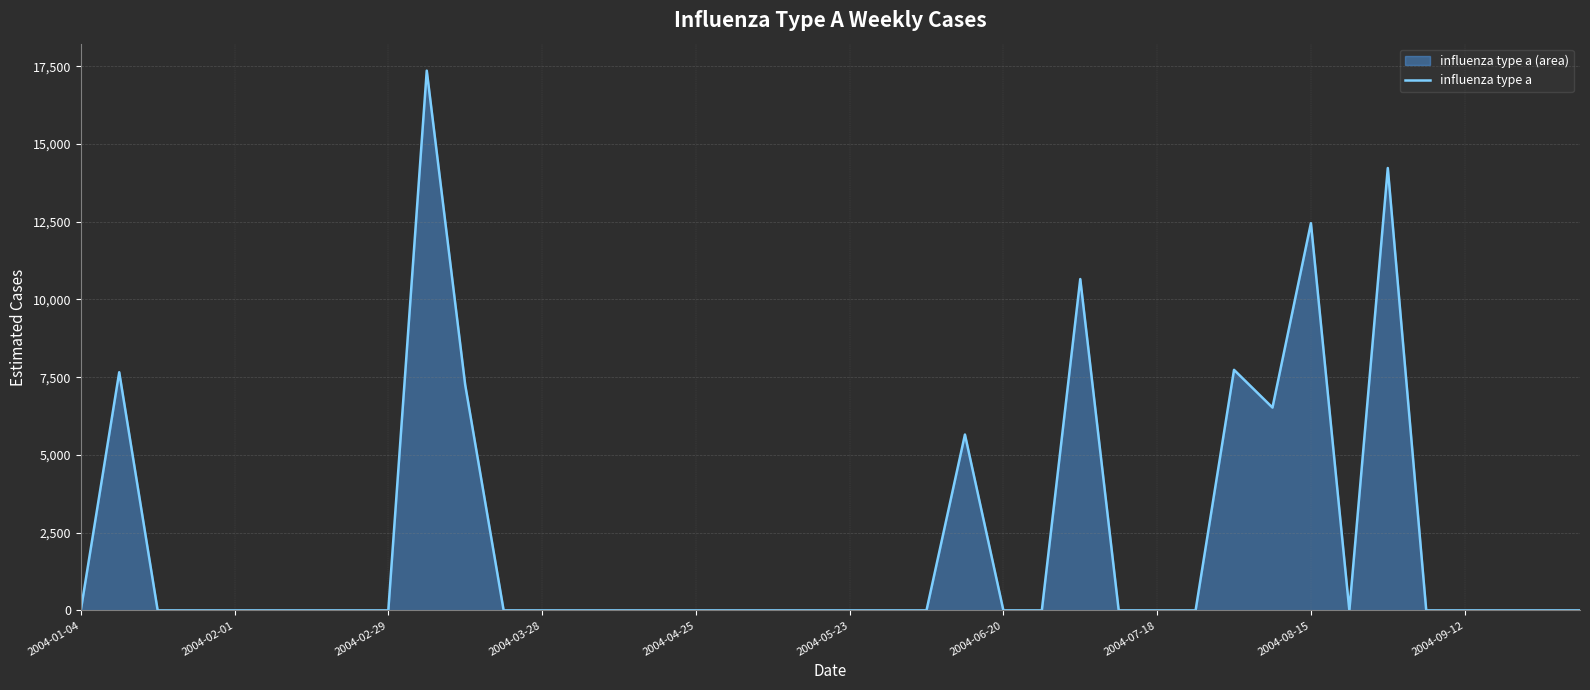

Which has a higher value, 13 or 23?

23